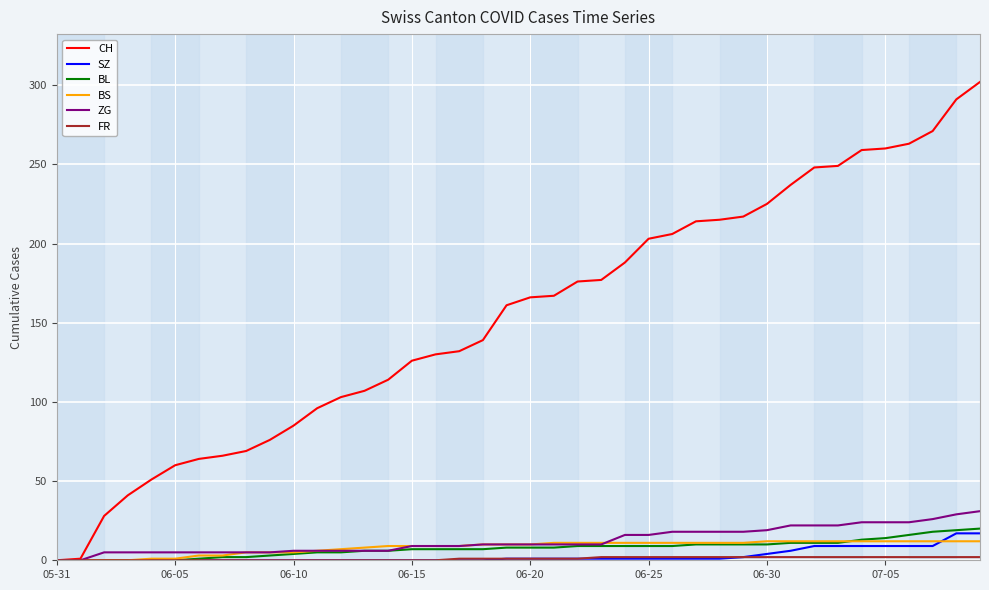

Which series has the widest spread of values?

CH